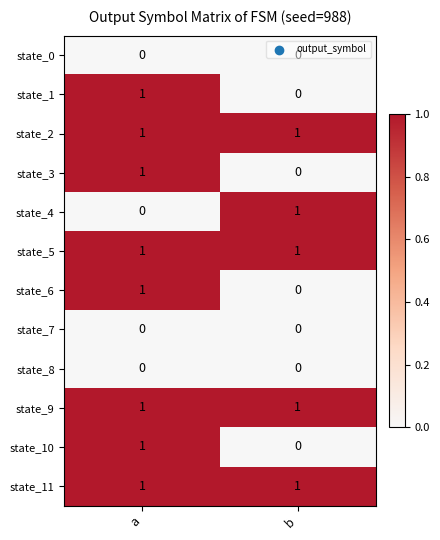

The value of state_2 at b is 0. True or false?

False